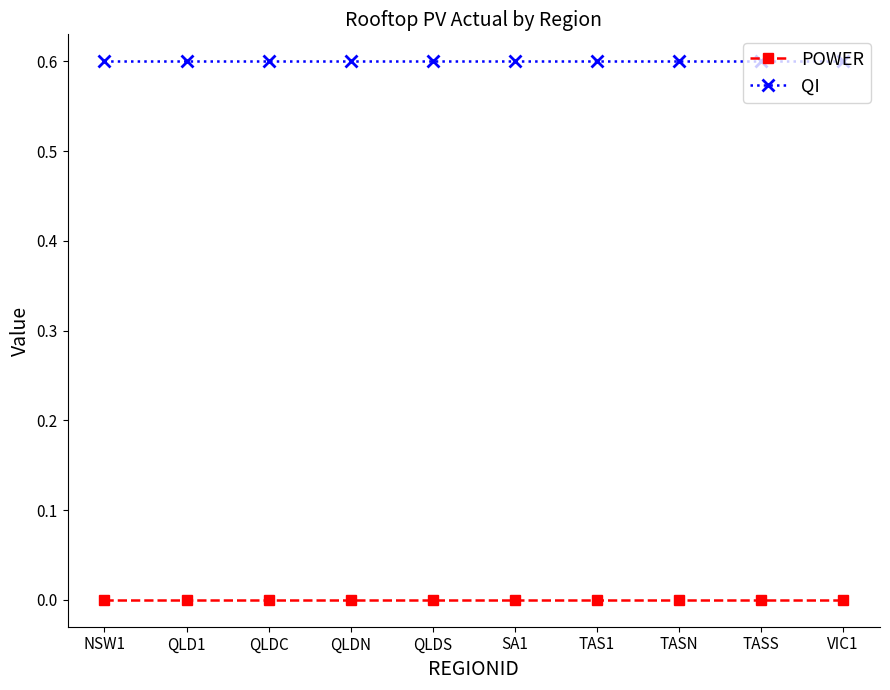

Which series has the largest total across all categories?

QI